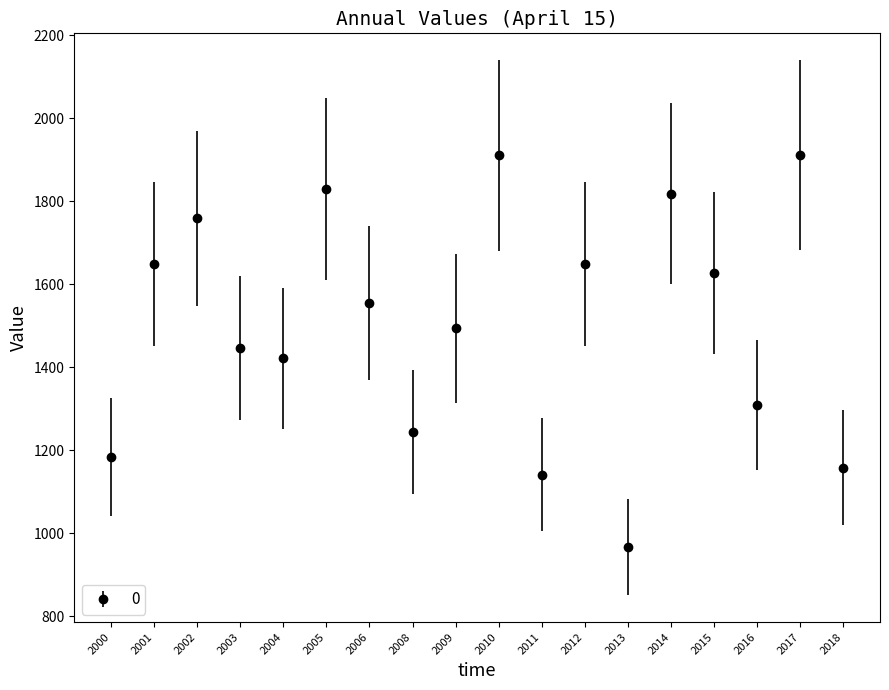

What is the smallest value displayed?

966.4